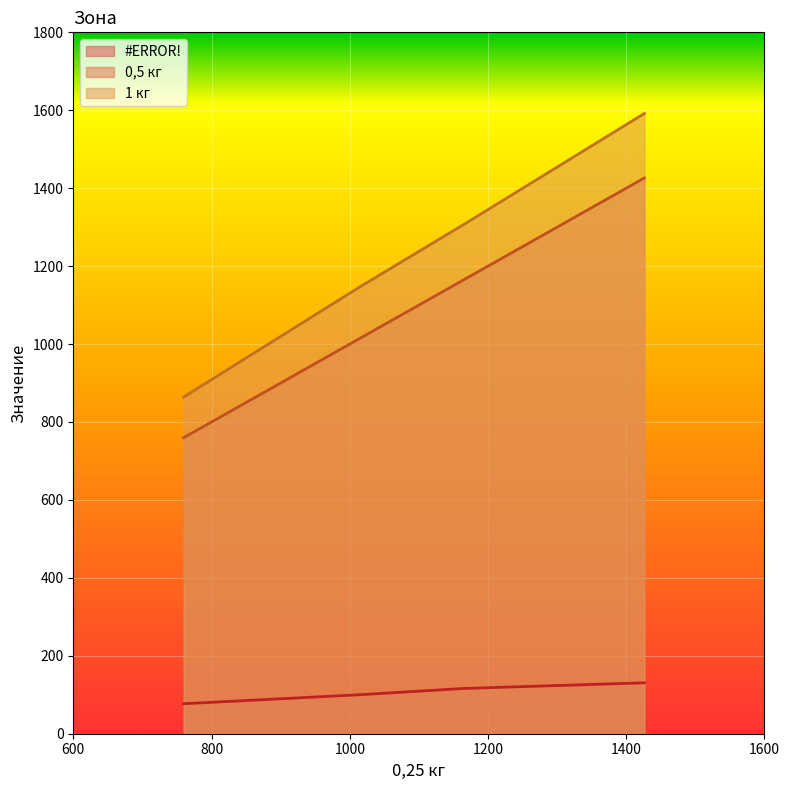

Where does the 1 кг series first go above 1306?

1164.589245